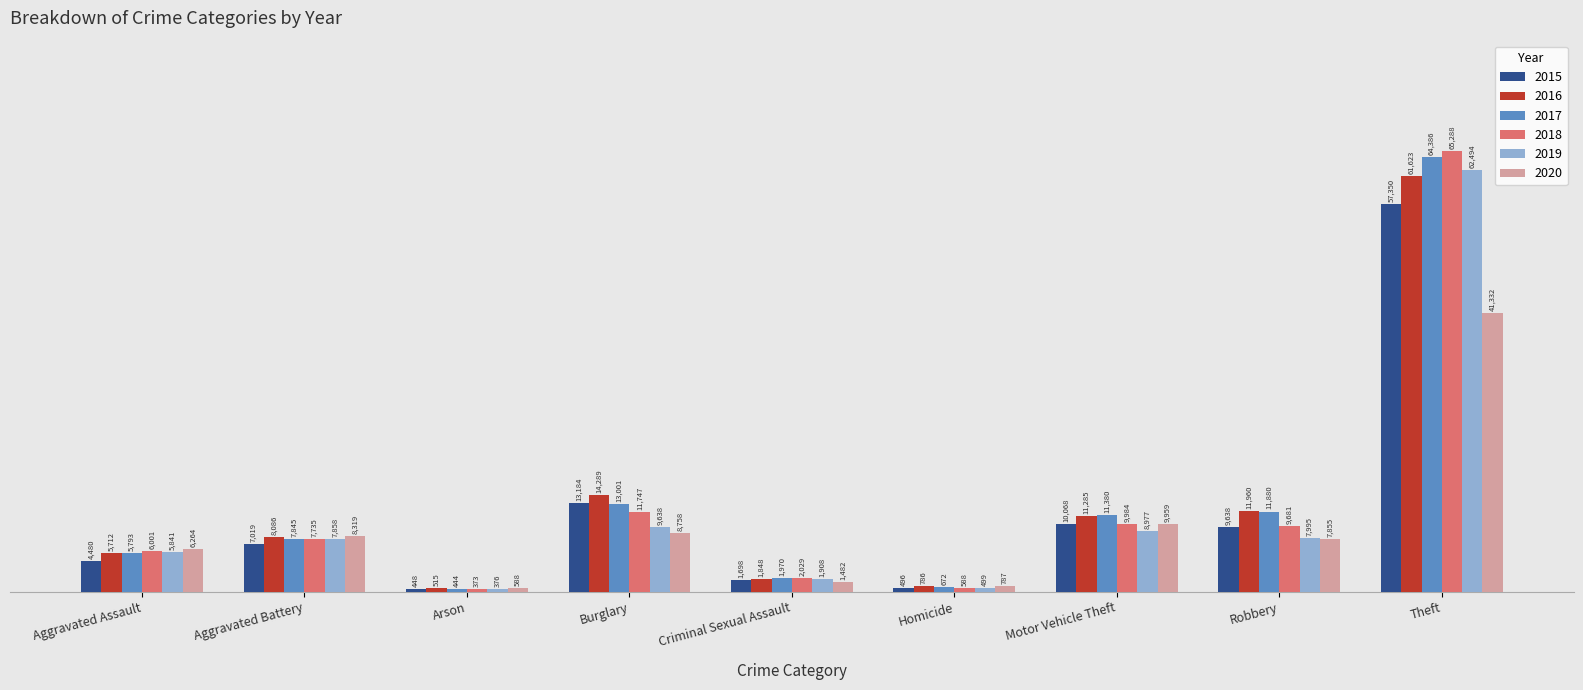

What is the difference between the 2015 values at Arson and Robbery?

9190